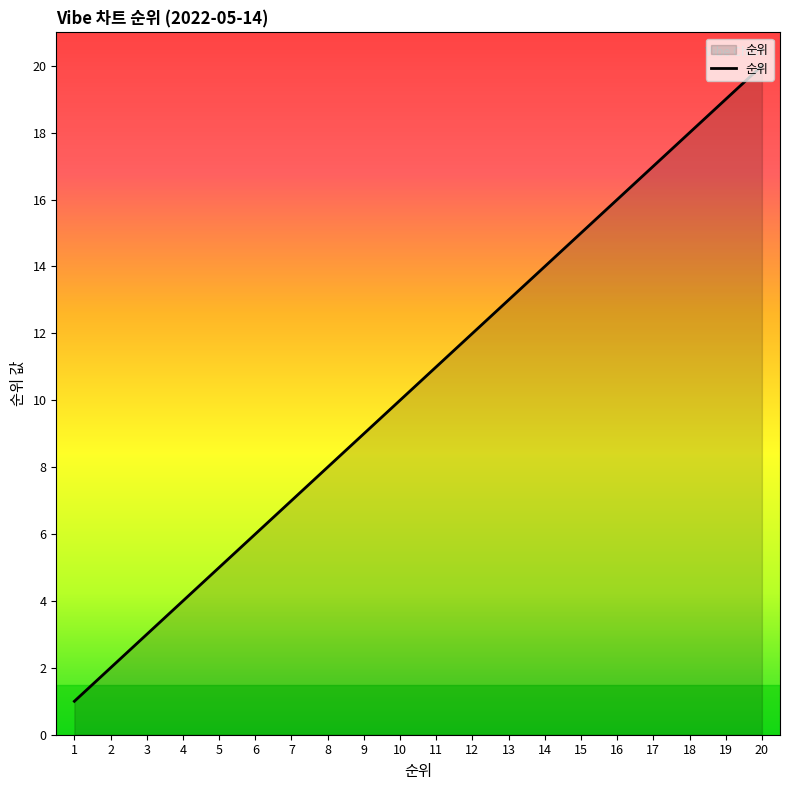

Reading right to left, extract all data points from this chart.

20	19	18	17	16	15	14	13	12	11	10	9	8	7	6	5	4	3	2	1